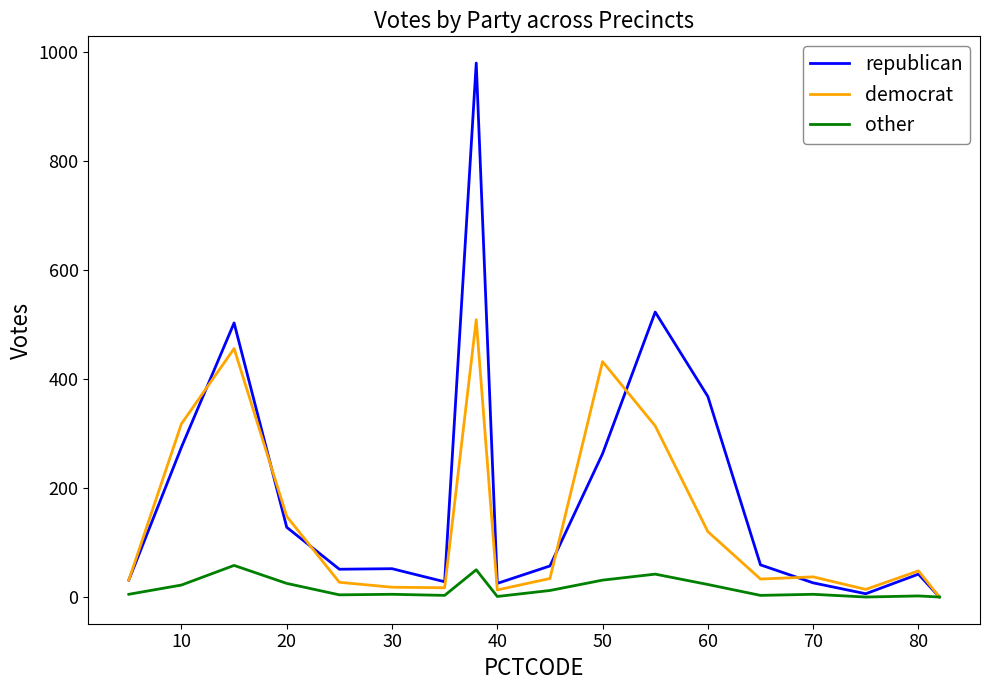

Which series has the largest total across all categories?

republican